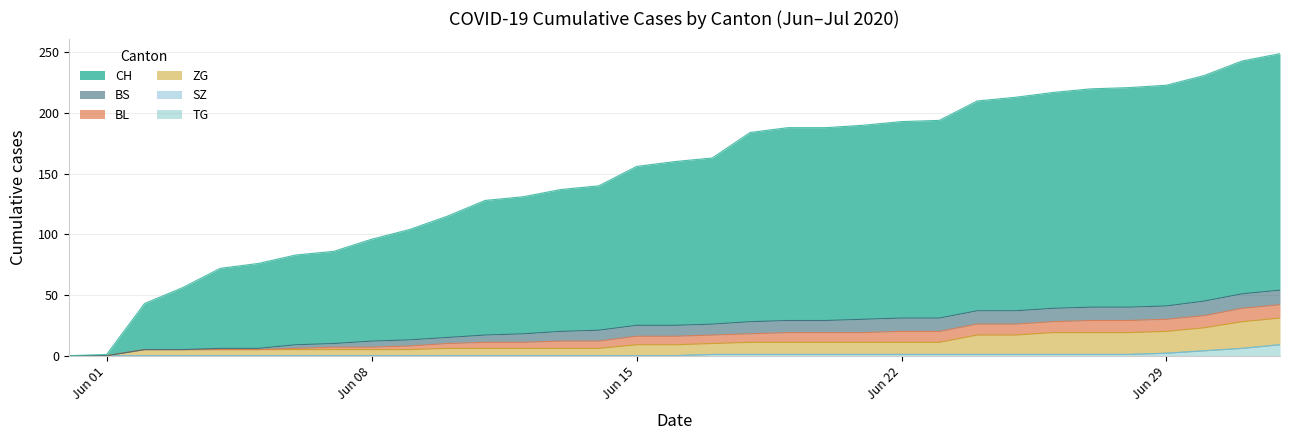

What is the maximum value for TG?

9